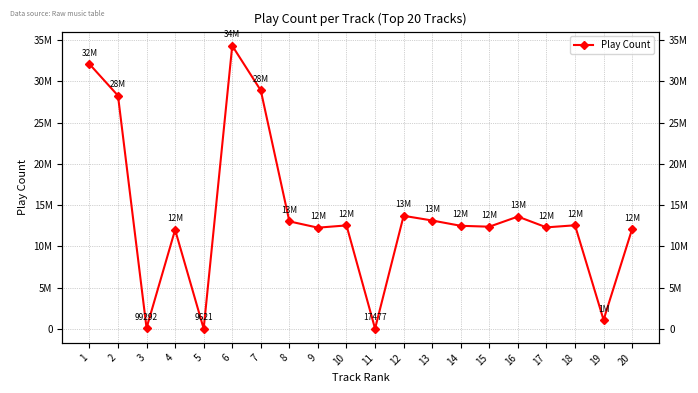

Where does the data first go above 12538089?

1